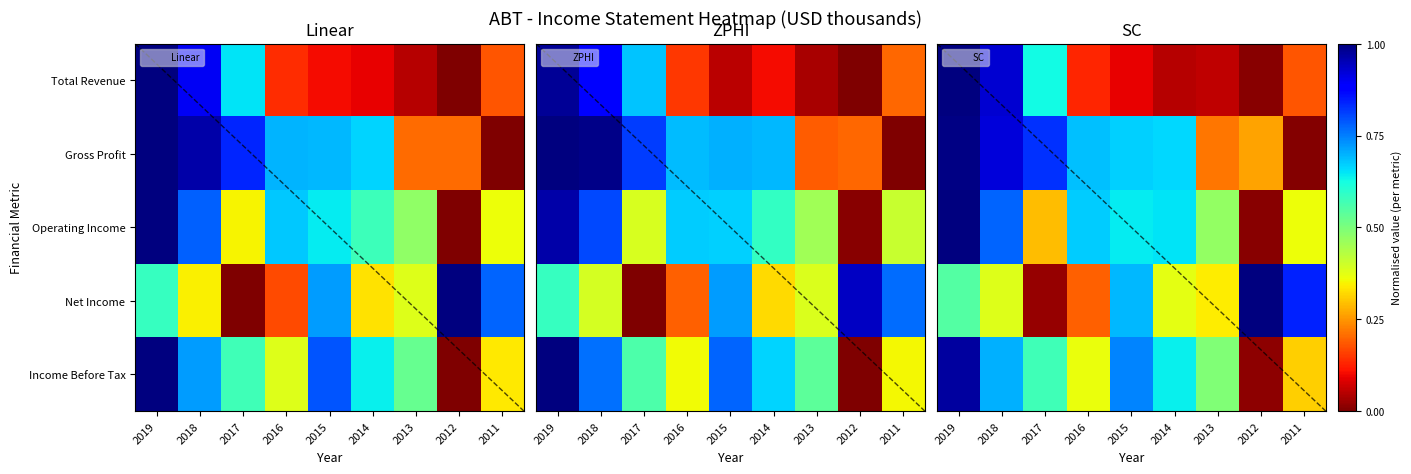

At how many categories does at least one series exceed 0?

9